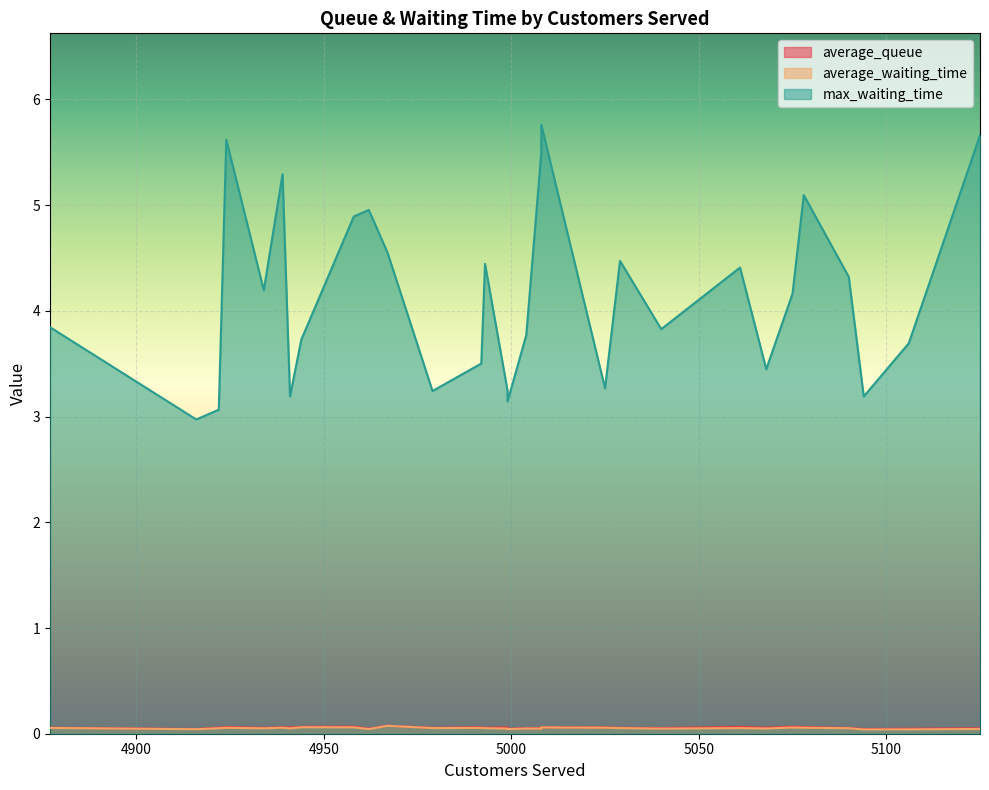

Reading left to right, what are all the values shown in this chart?

average_queue: 0.1	0.0	0.1	0.1	0.1	0.1	0.1	0.1	0.1	0.0	0.1	0.1	0.1	0.1	0.1	0.0	0.1	0.1	0.1	0.1	0.1	0.1	0.1	0.1	0.1	0.1	0.1	0.0	0.0	0.1
average_waiting_time: 0.1	0.0	0.1	0.1	0.1	0.1	0.1	0.1	0.1	0.0	0.1	0.1	0.1	0.1	0.0	0.0	0.0	0.0	0.1	0.1	0.1	0.0	0.1	0.0	0.1	0.1	0.1	0.0	0.0	0.0
max_waiting_time: 3.8	3.0	3.1	5.6	4.2	5.3	3.2	3.7	4.9	5.0	4.6	3.2	3.5	4.4	3.2	3.1	3.8	5.5	5.8	3.3	4.5	3.8	4.4	3.4	4.2	5.1	4.3	3.2	3.7	5.7